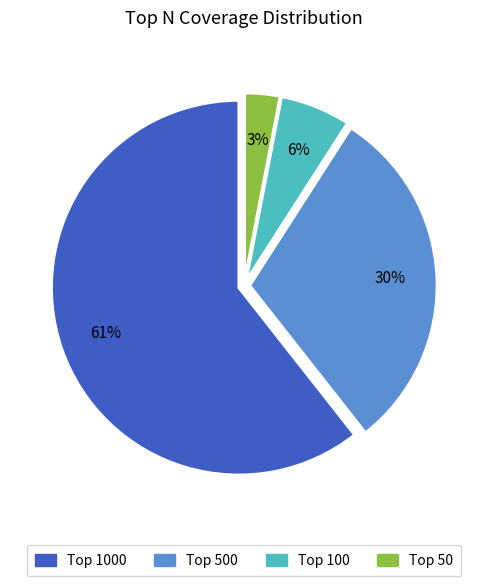

To the nearest percent, what is the average slice percentage?

25%